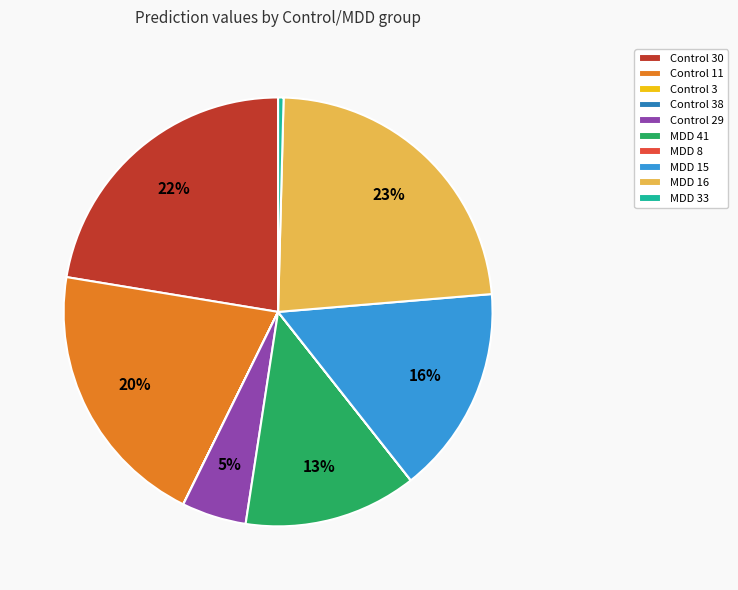

The MDD 16 slice represents 11% of the pie. True or false?

False